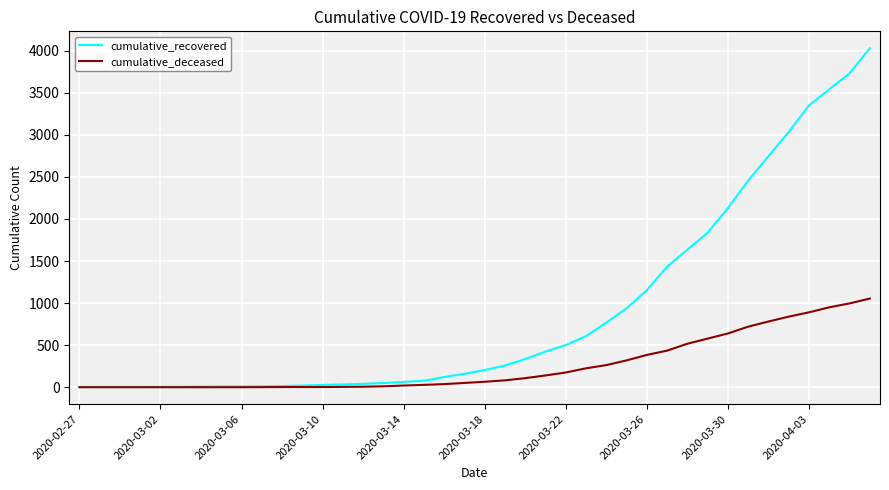

Rank the series by their maximum value, from lowest to highest.

cumulative_deceased, cumulative_recovered